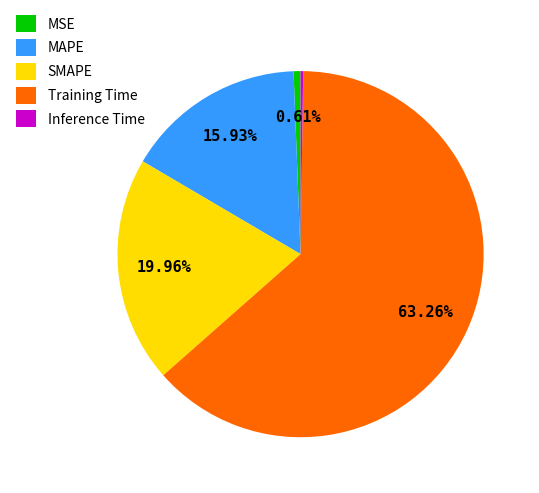

Between SMAPE and Training Time, which is larger?

Training Time